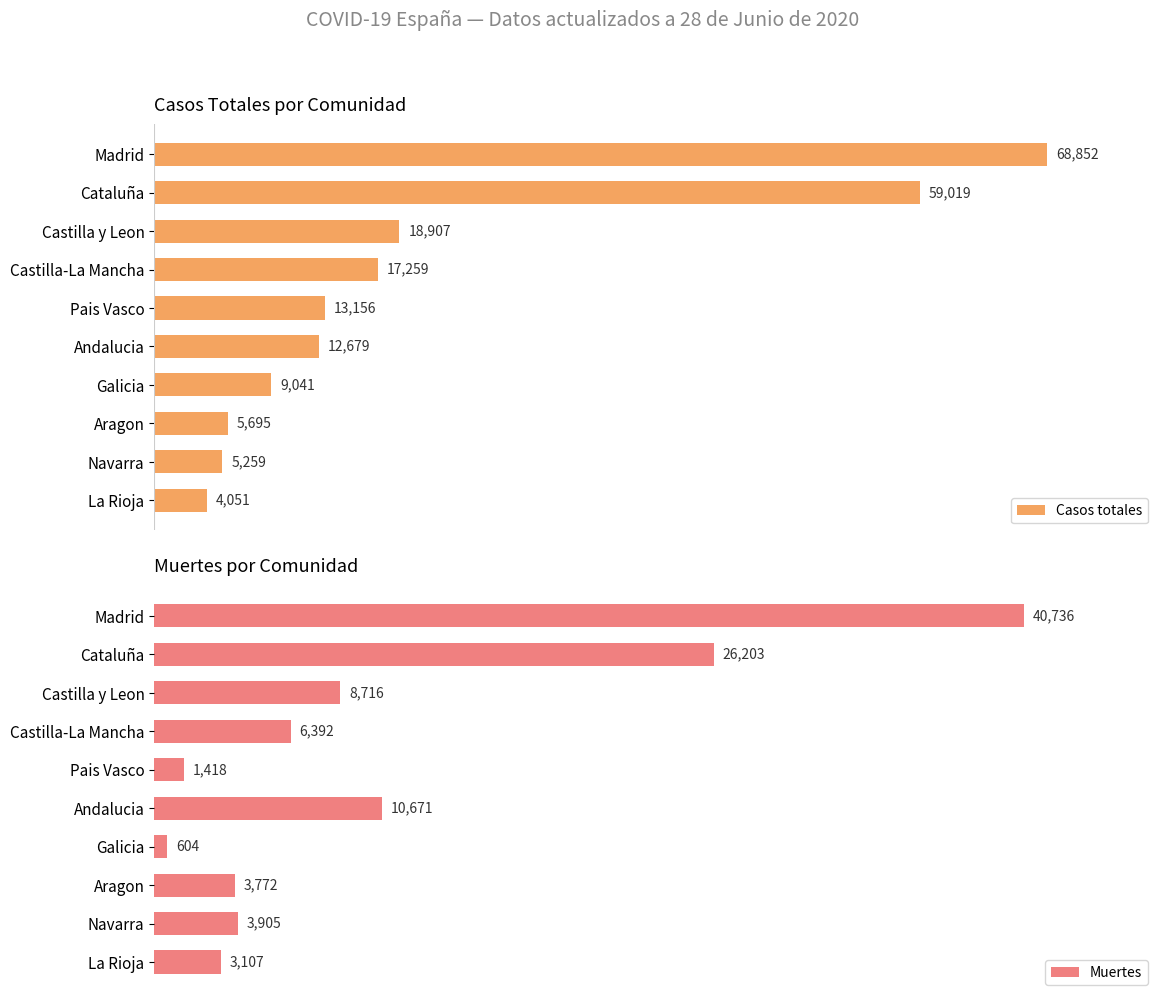

Where is Muertes nearest to the value 20670?

Cataluña